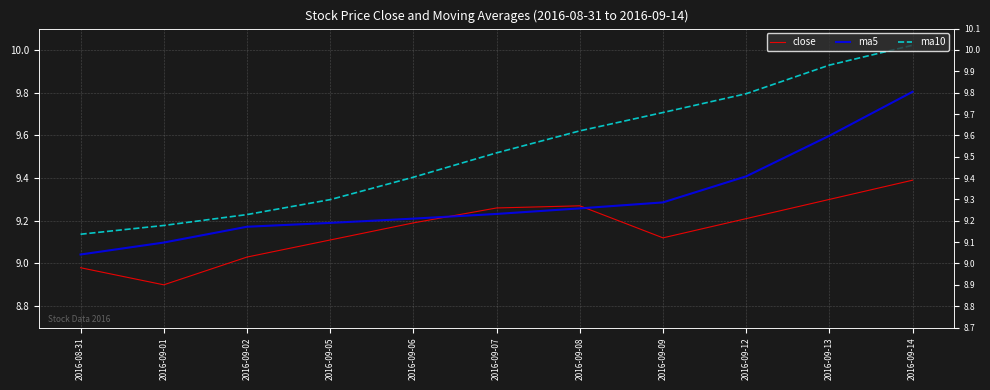

What is the difference between the second highest and second lowest values in the ma10 series?

0.8